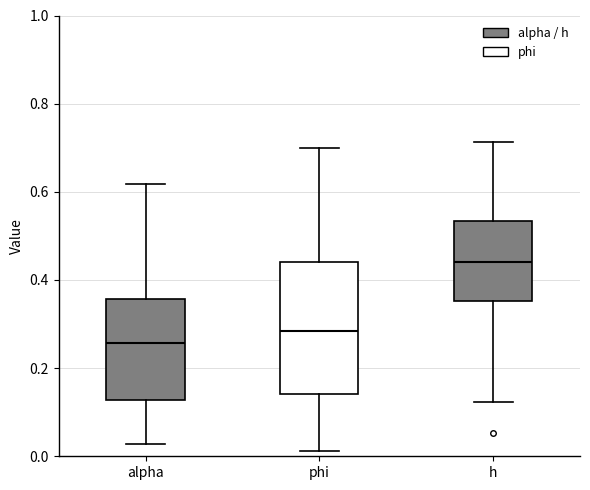

Which box is the tallest, from its lower edge to its upper edge?

phi